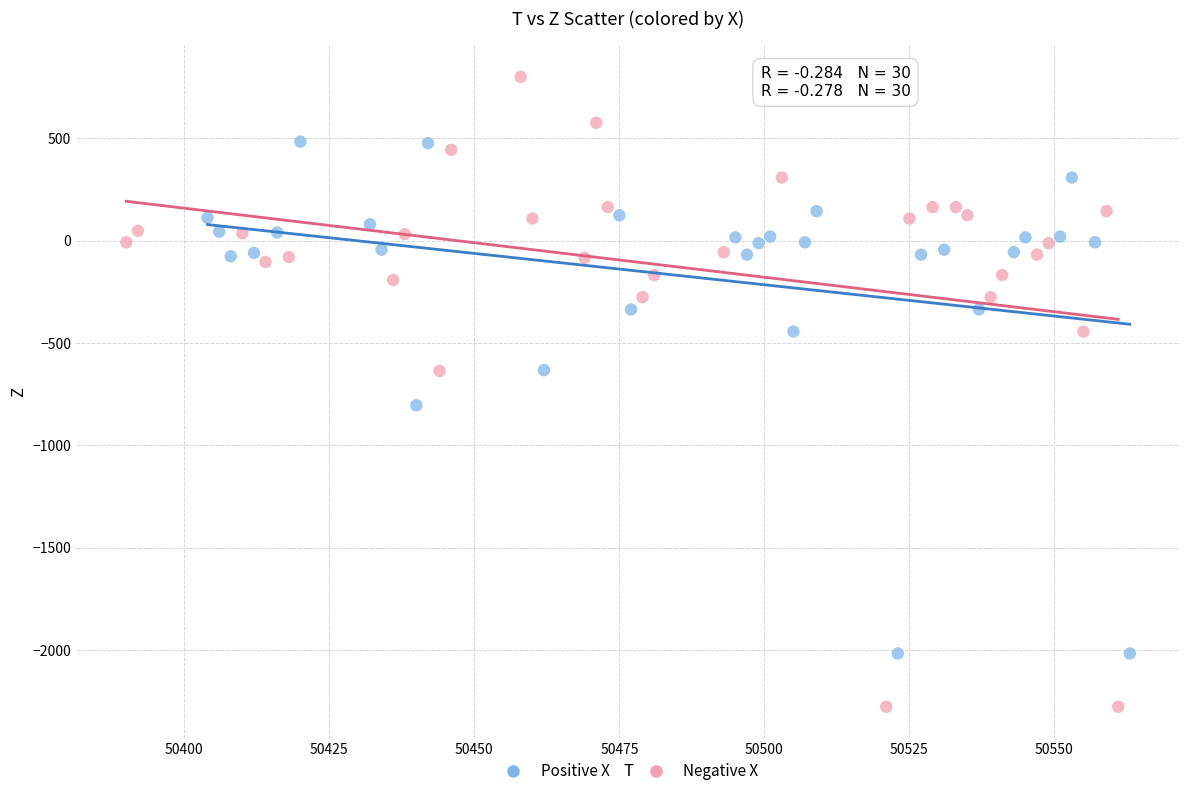

Which series contains the lowest Y value?

Negative X